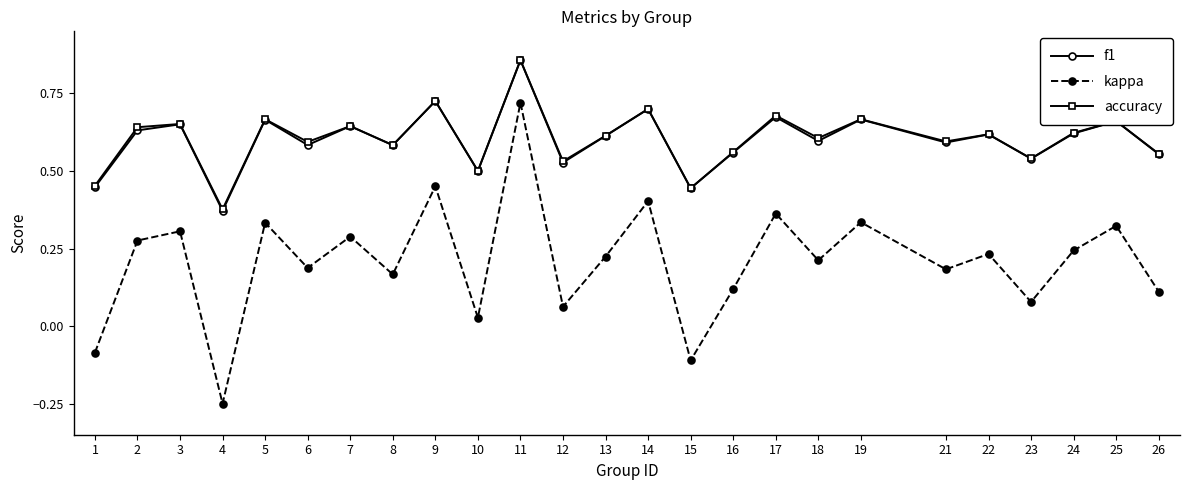

True or false: accuracy and kappa intersect in this chart.

False